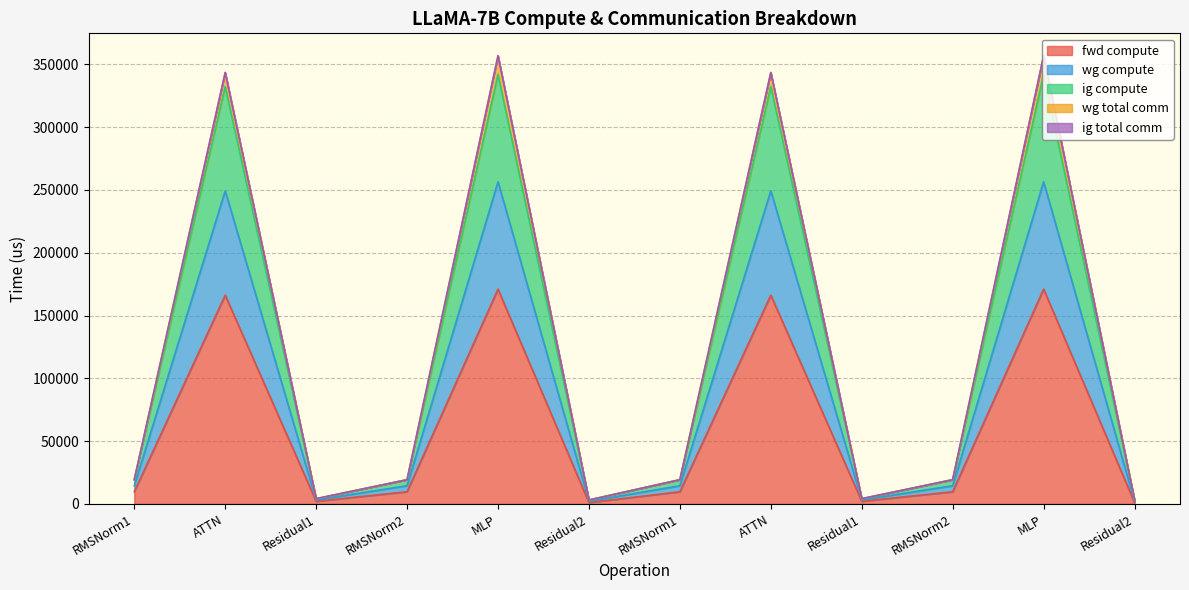

True or false: wg compute and wg total comm intersect in this chart.

False